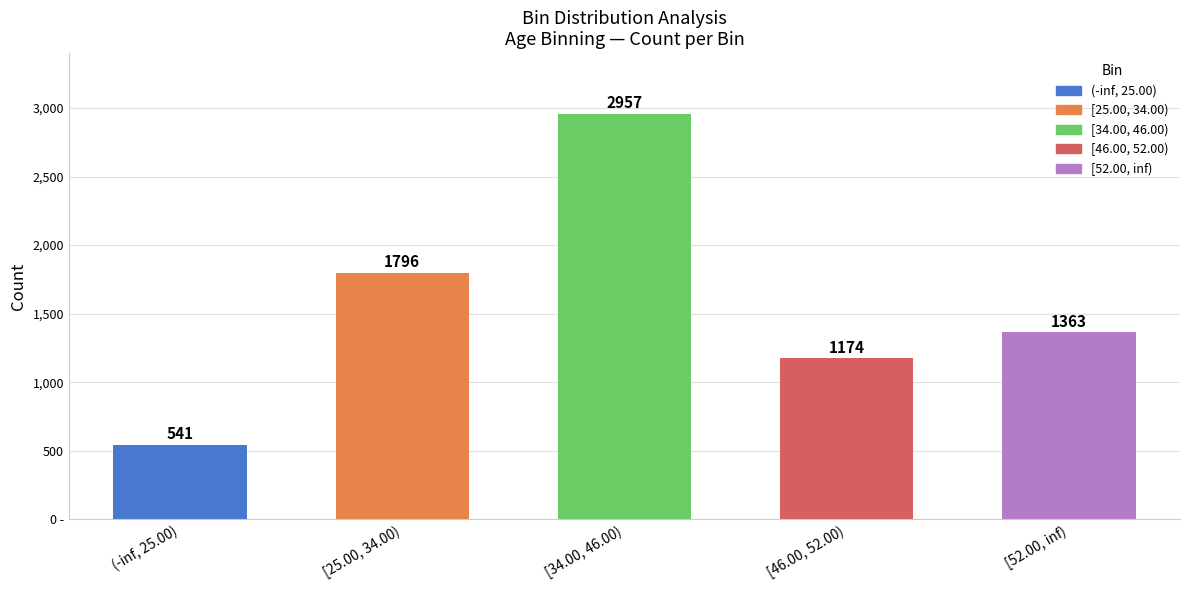

What is the average value?

1566